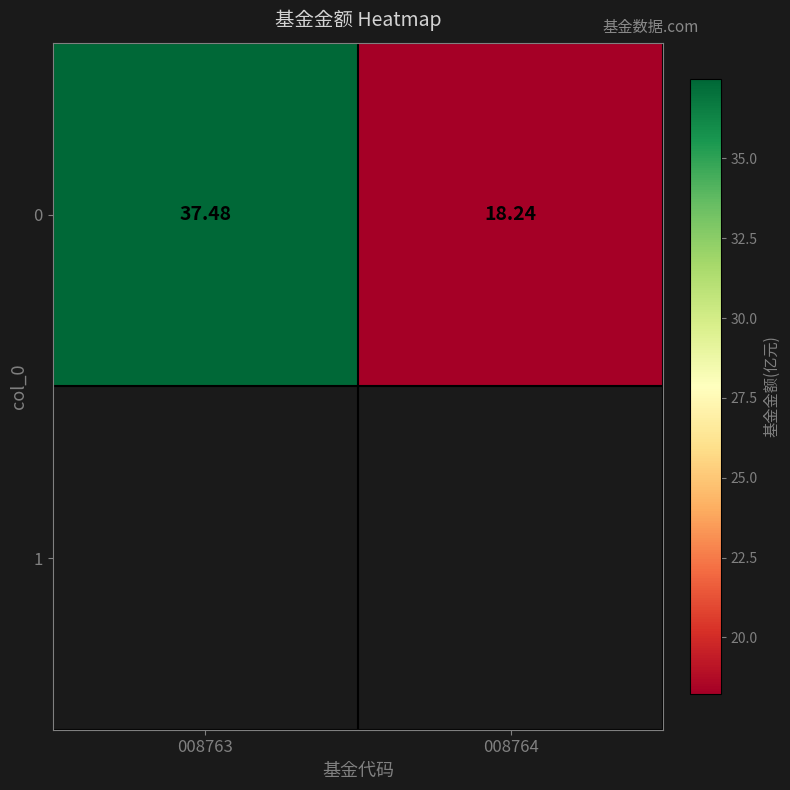

Count the number of values greater than 37.

1